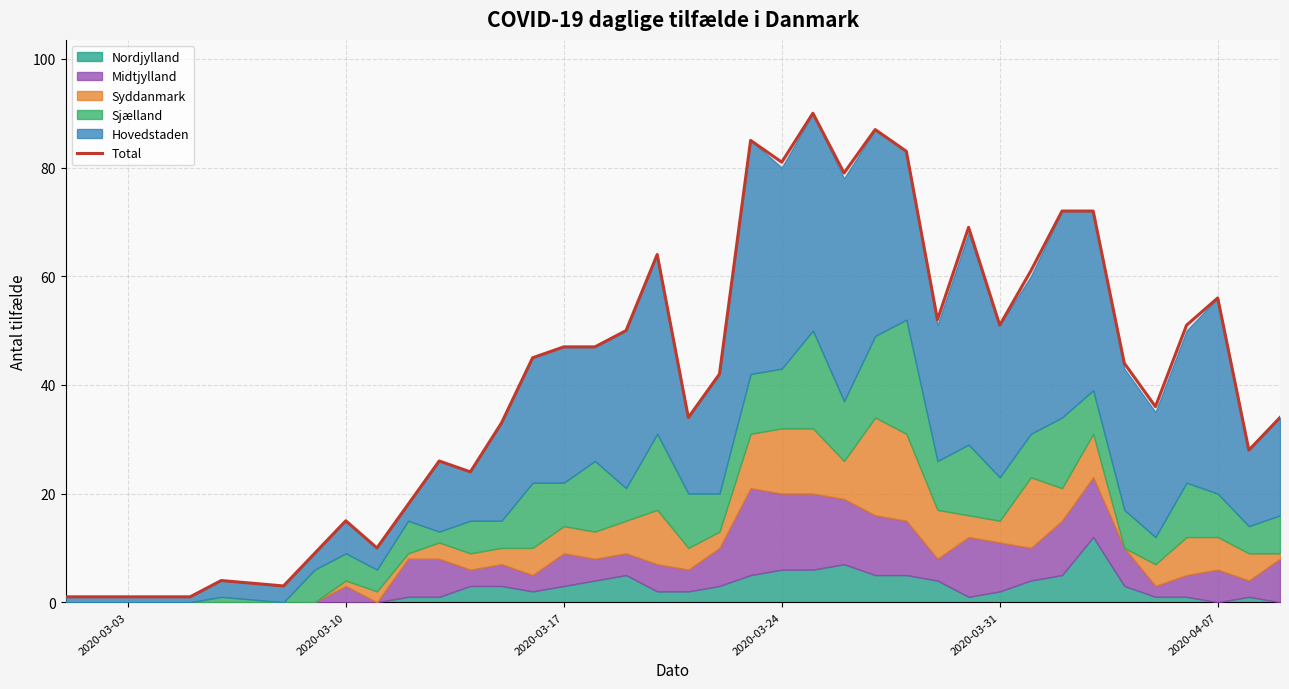

What is the highest value of the Total series?

90